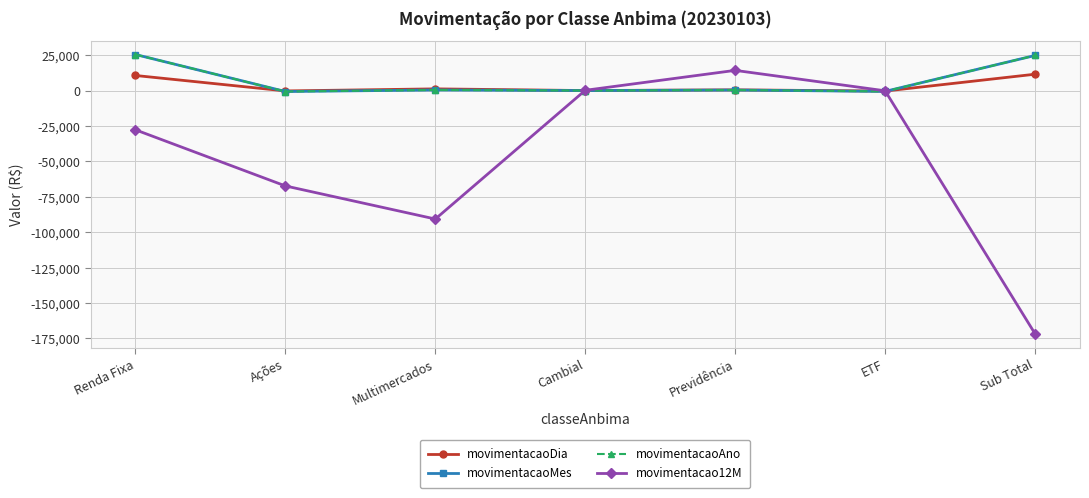

True or false: movimentacao12M and movimentacaoDia cross at least once.

True